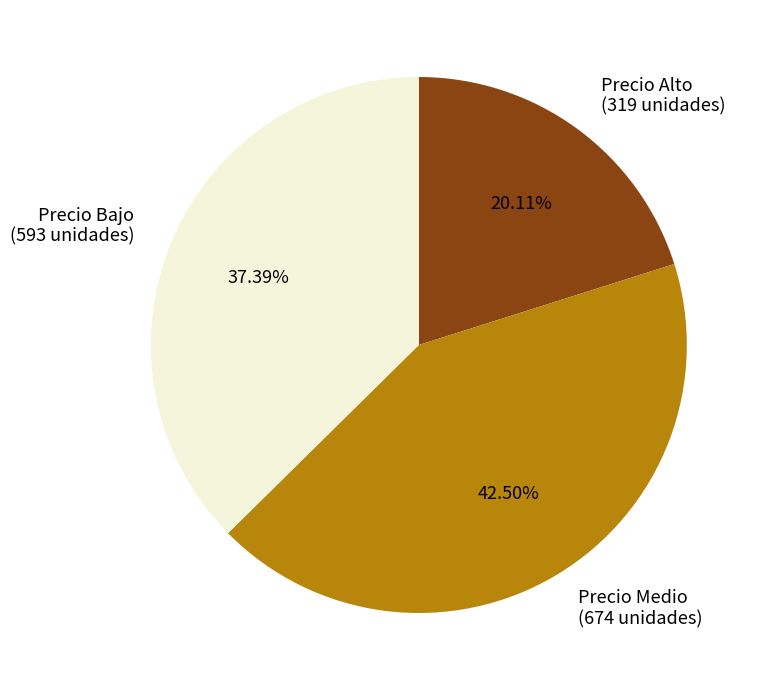

Rank the categories by value from lowest to highest.

Precio Alto (319 unidades), Precio Bajo (593 unidades), Precio Medio (674 unidades)